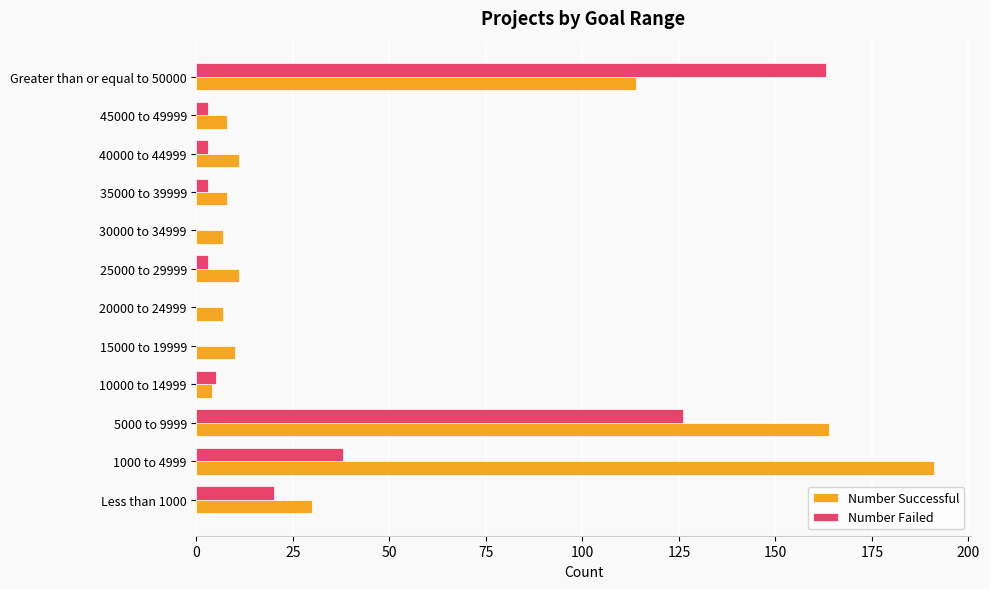

Where is Number Failed nearest to the value 81?

1000 to 4999